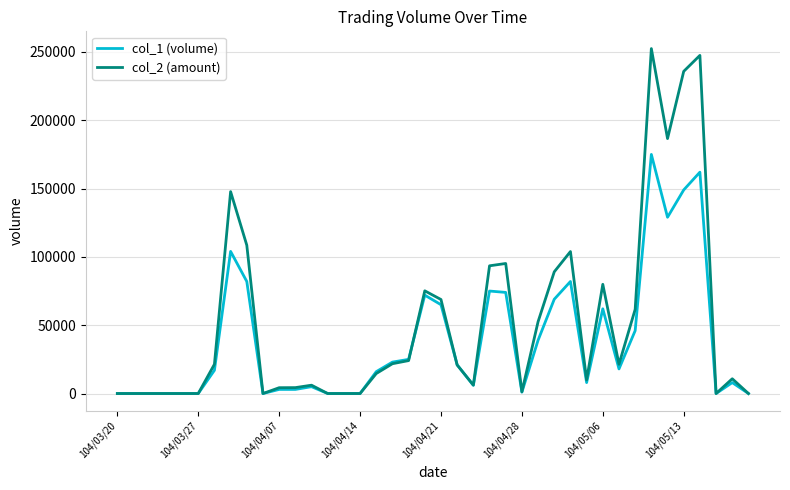

Which series has the largest total across all categories?

col_2 (amount)